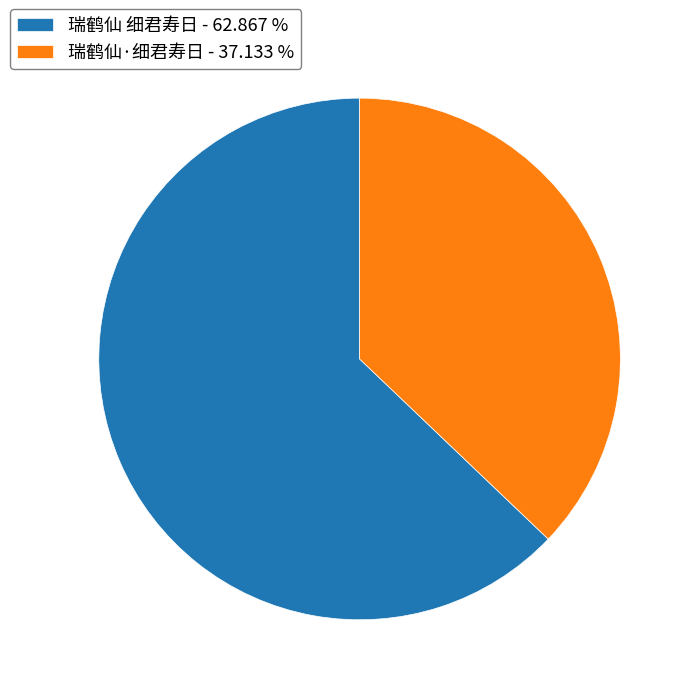

Which has a higher value, 瑞鹤仙 细君寿日 or 瑞鹤仙·细君寿日?

瑞鹤仙 细君寿日